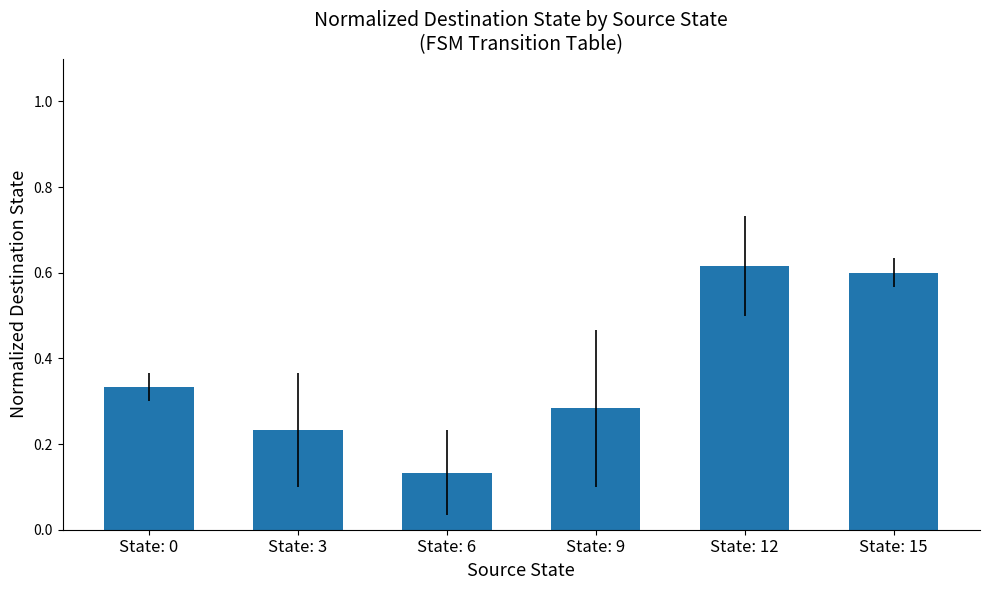

Which has a higher value, State: 0 or State: 3?

State: 0